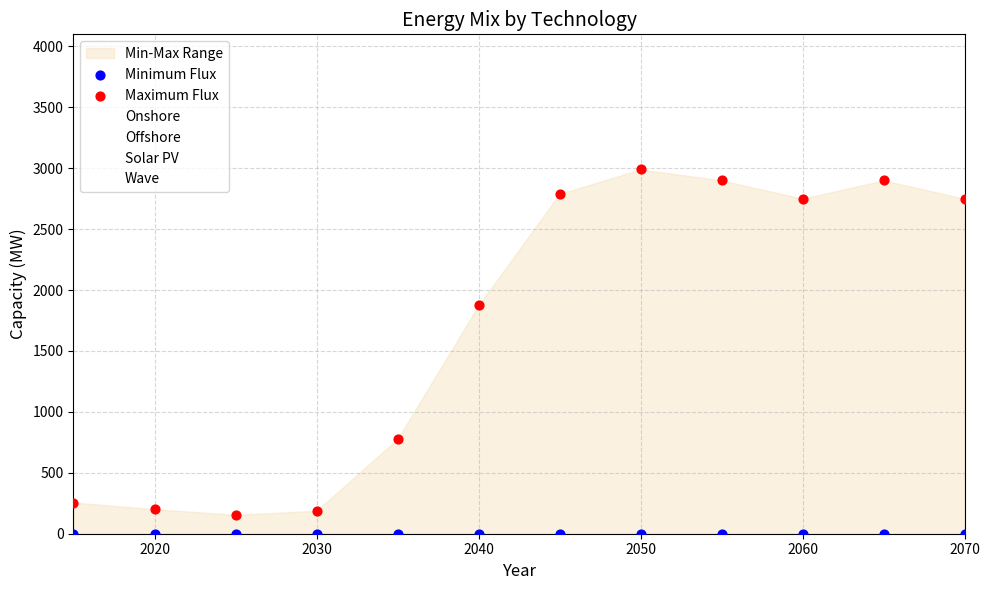

Which series reaches the maximum Y coordinate?

Maximum Flux